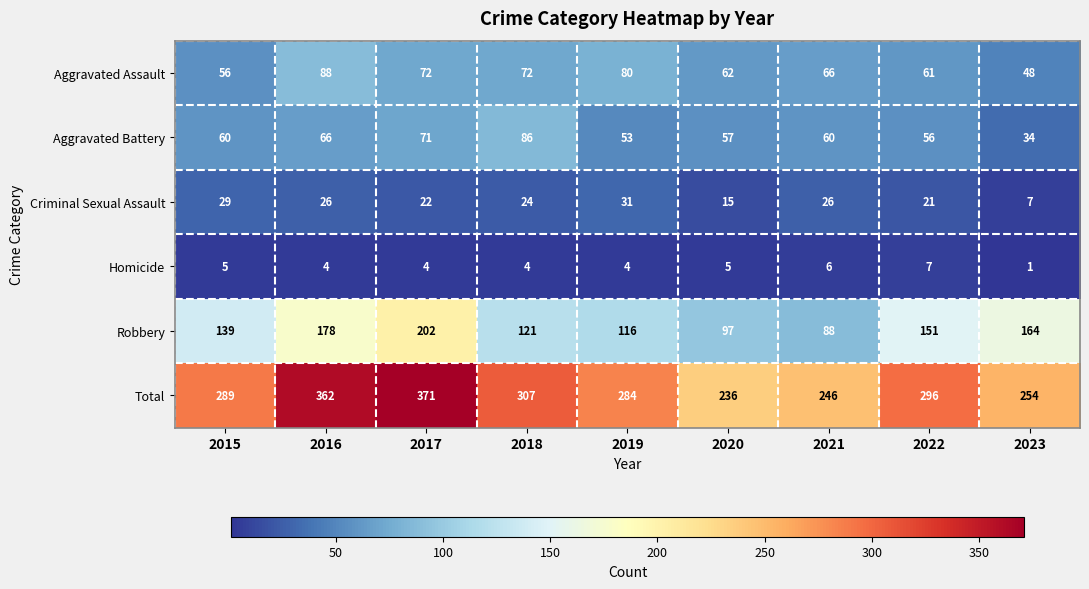

What is the spread (max minus min) of values at 2016?

358